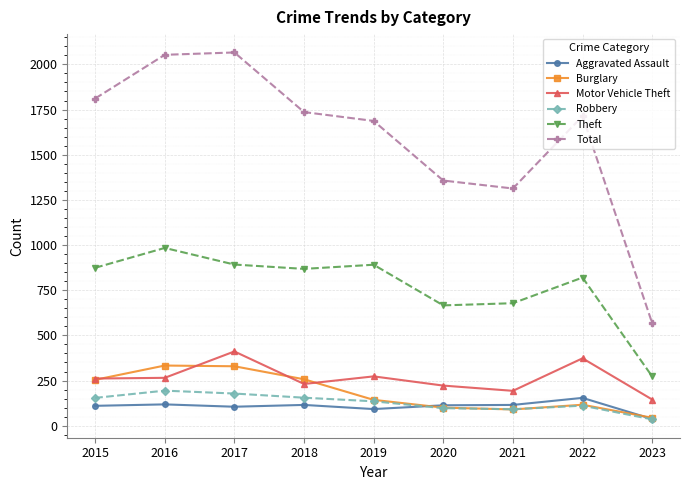

How many categories are shown in the chart?

9